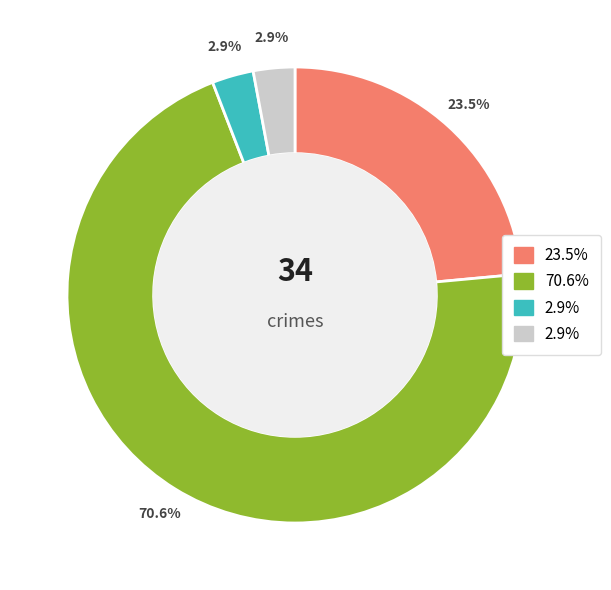

Does any single category account for the majority?

Yes